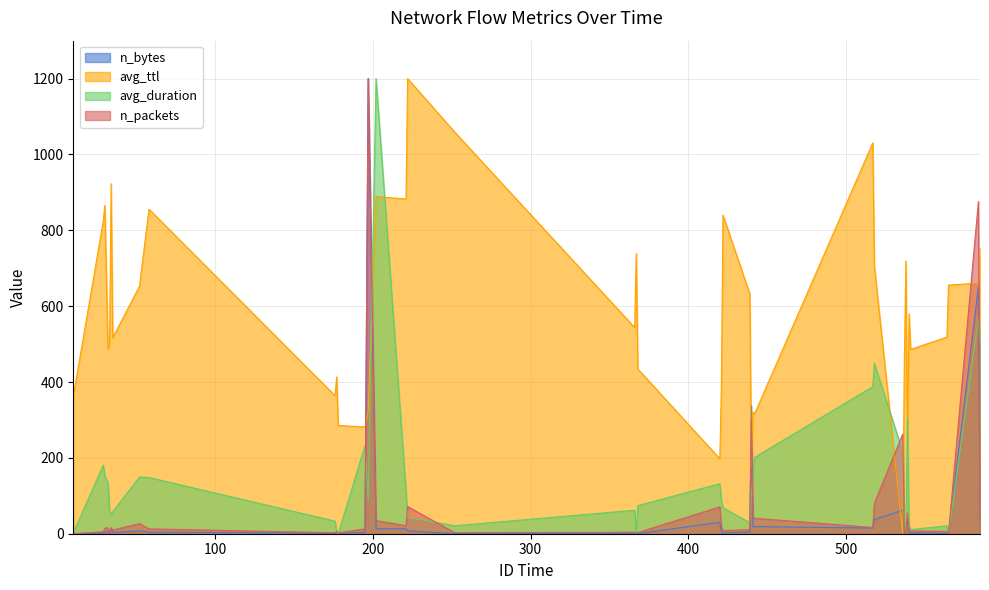

At which category does avg_ttl reach its first local valley?

32